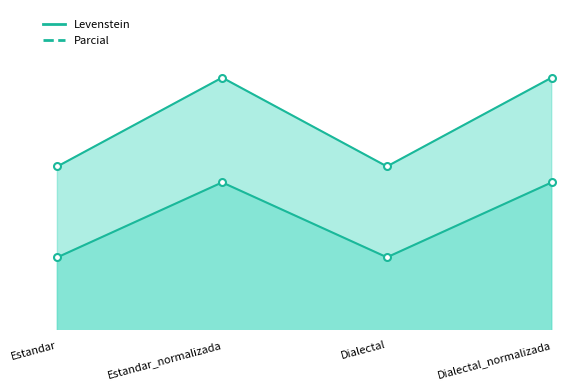

What is the sum of all Levenstein values?

268.2